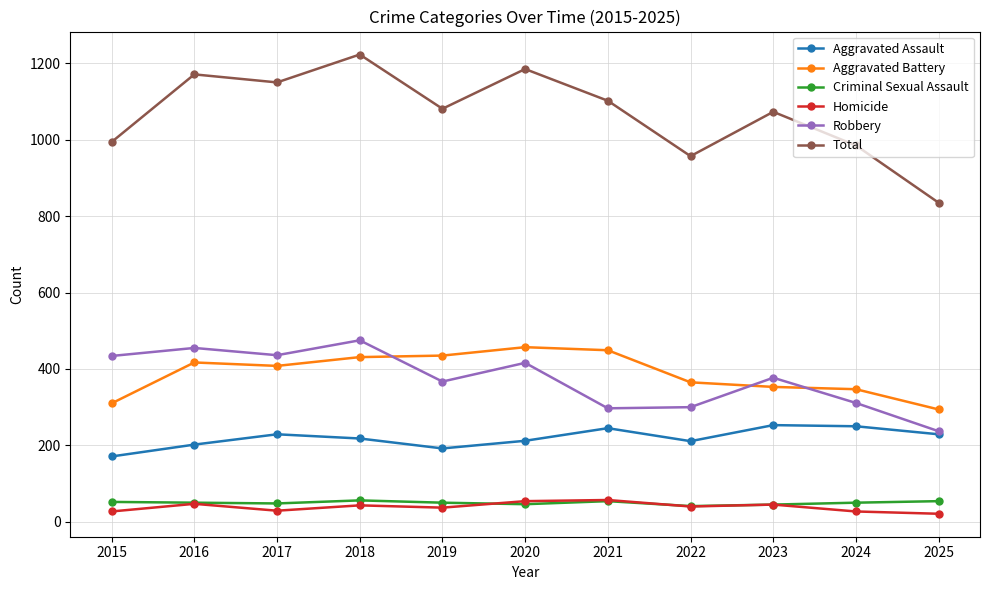

Is the value of Aggravated Battery at 2025 greater than the value of Homicide at 2023?

Yes